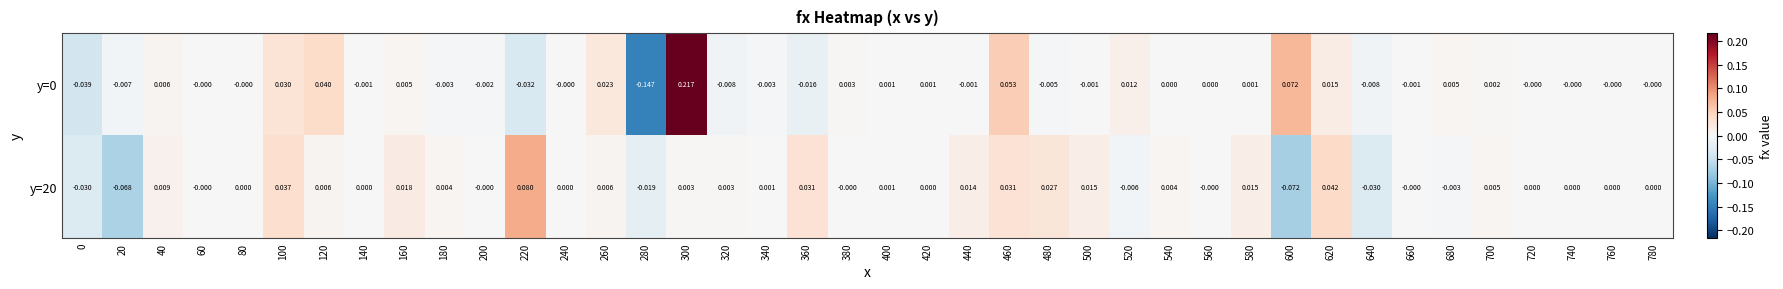

How many data points does each series have?

40